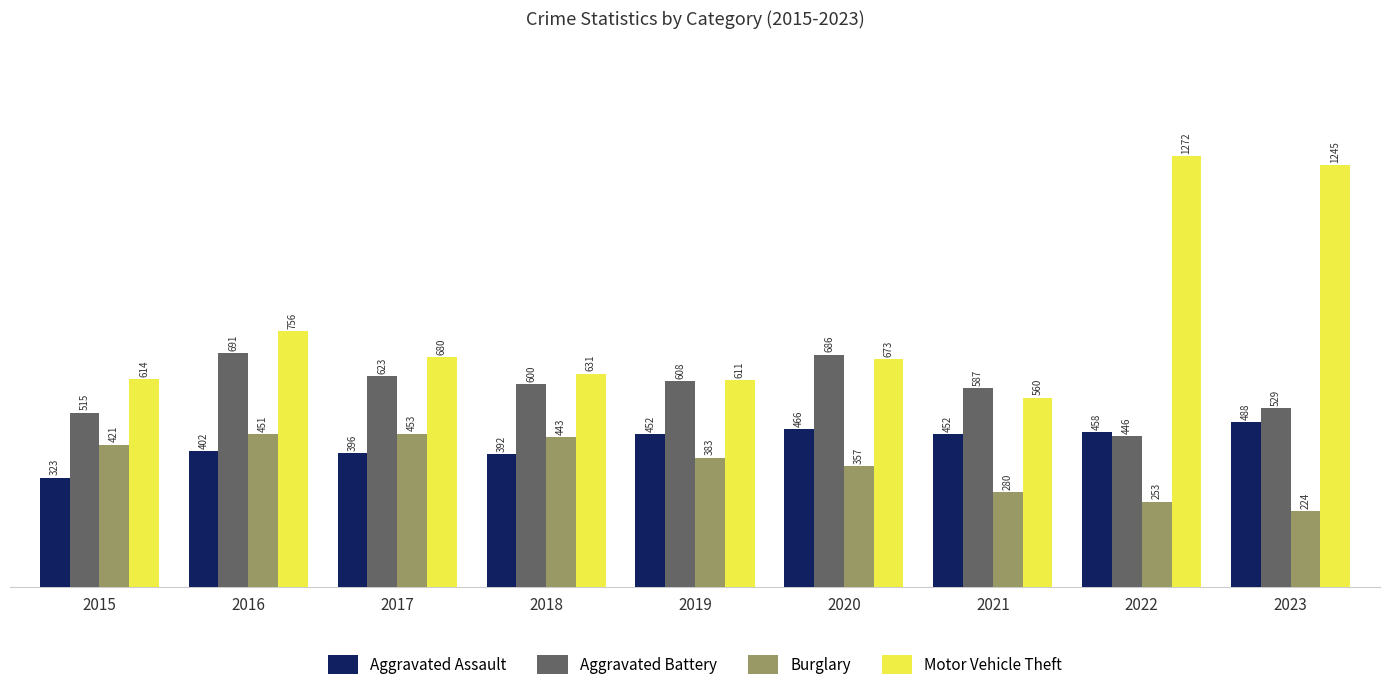

What is the total value across all series at 2021?

1879